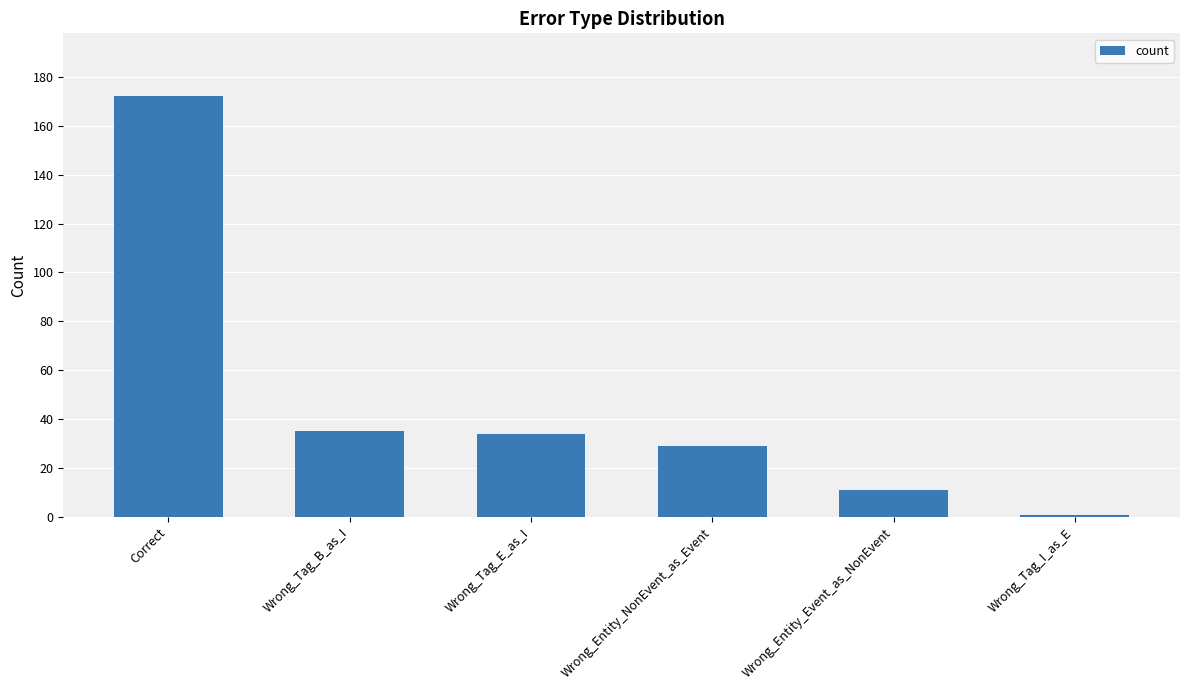

What is the value of the 1st bar from the left?

172